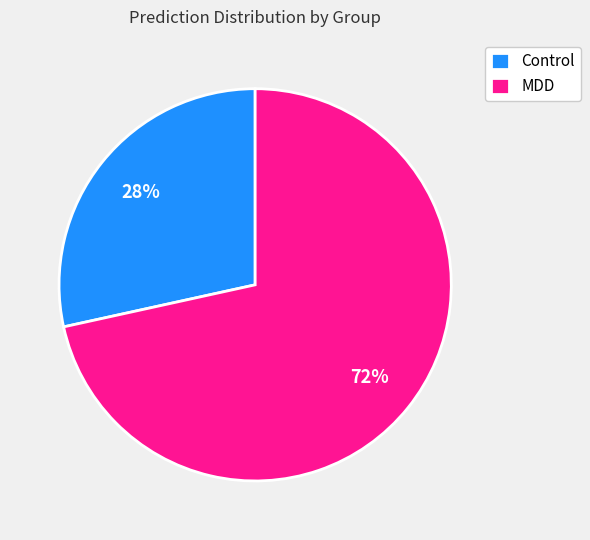

To the nearest percent, what percentage of the pie is Control?

28%